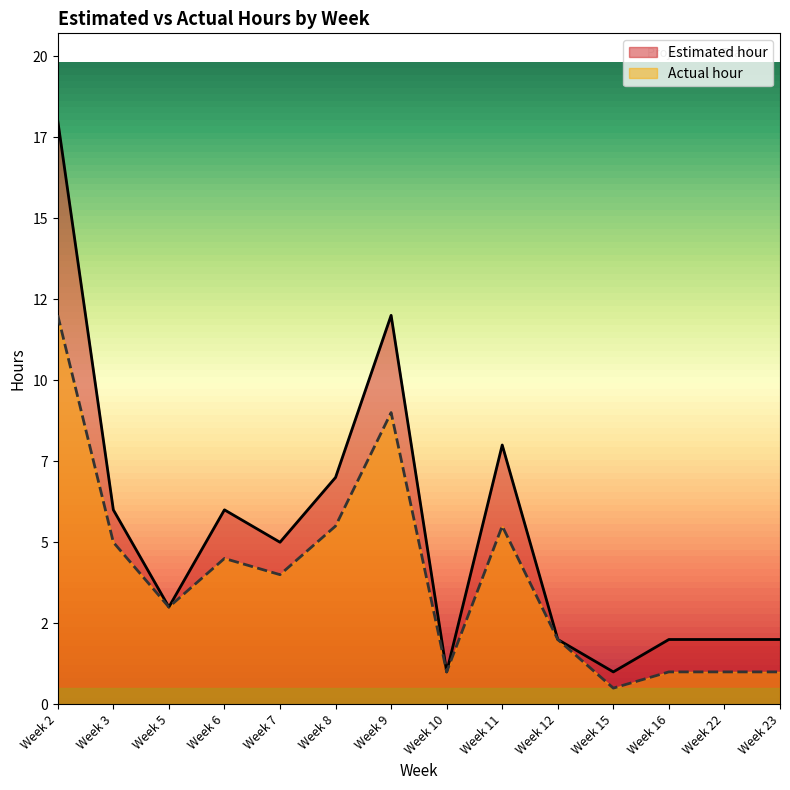

At which category is the sum across all series the highest?

Week 2